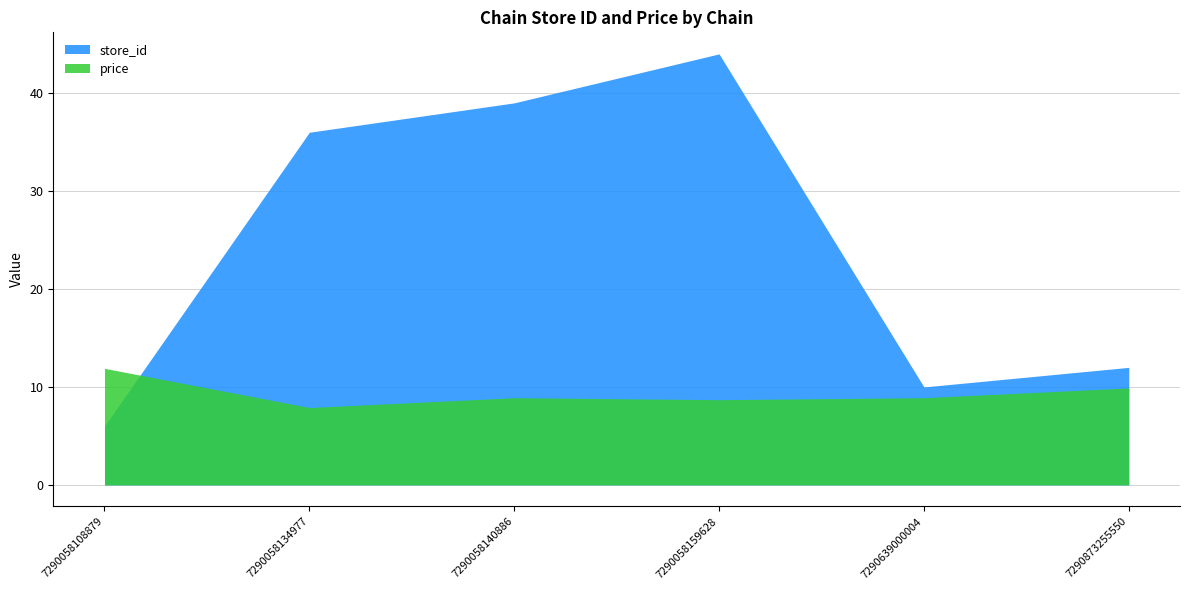

Reading left to right, extract all data points from this chart.

store_id: 6.0	36.0	39.0	44.0	10.0	12.0
price: 11.9	7.9	8.9	8.7	8.9	9.9